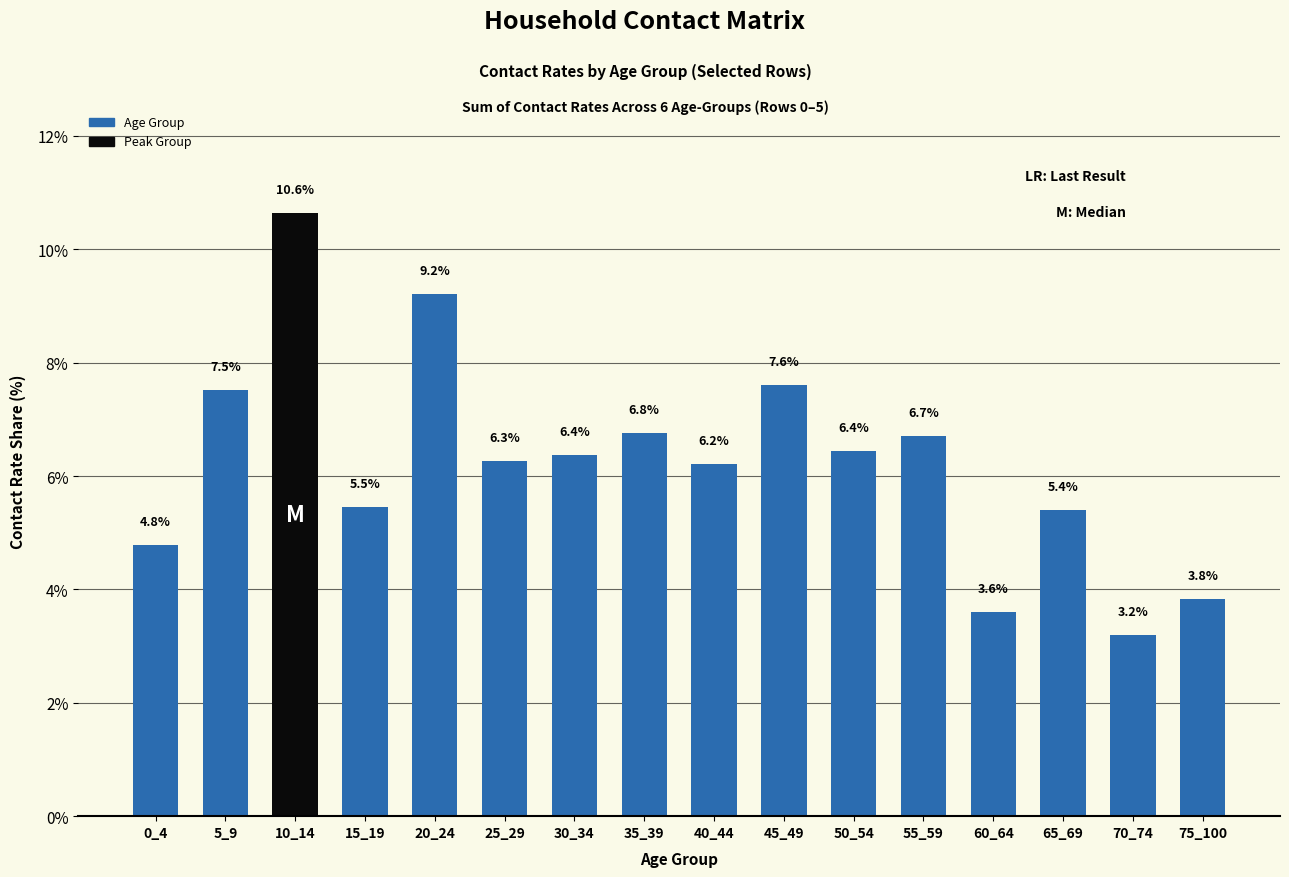

Reading left to right, extract all data points from this chart.

0_4=4.8	5_9=7.5	10_14=10.6	15_19=5.5	20_24=9.2	25_29=6.3	30_34=6.4	35_39=6.8	40_44=6.2	45_49=7.6	50_54=6.4	55_59=6.7	60_64=3.6	65_69=5.4	70_74=3.2	75_100=3.8